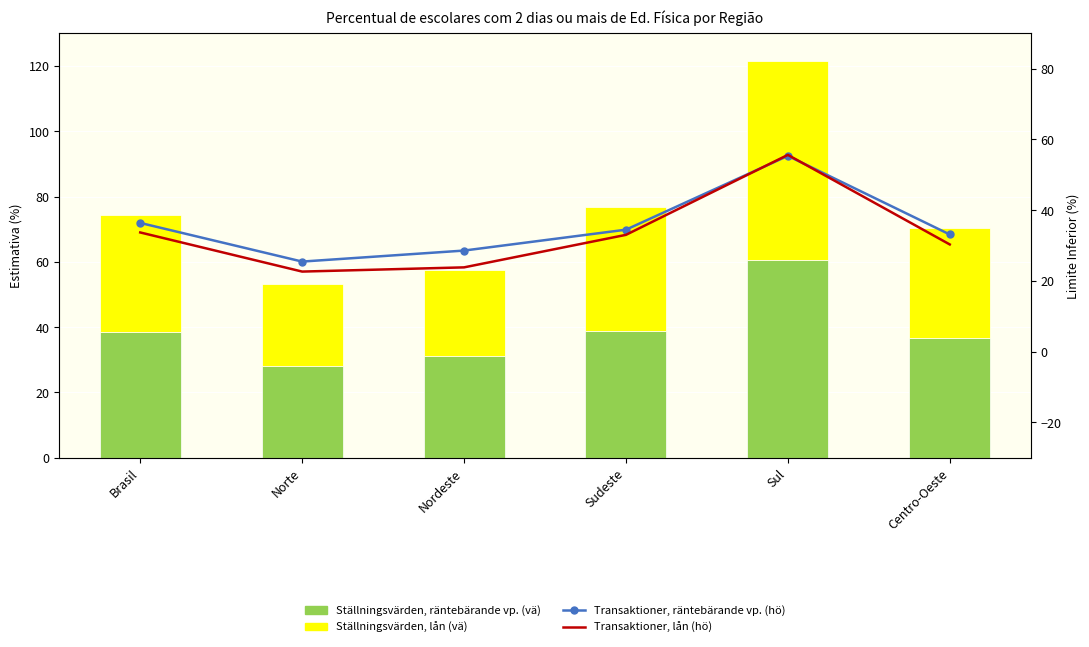

Which category has the lowest value across all series?

Norte